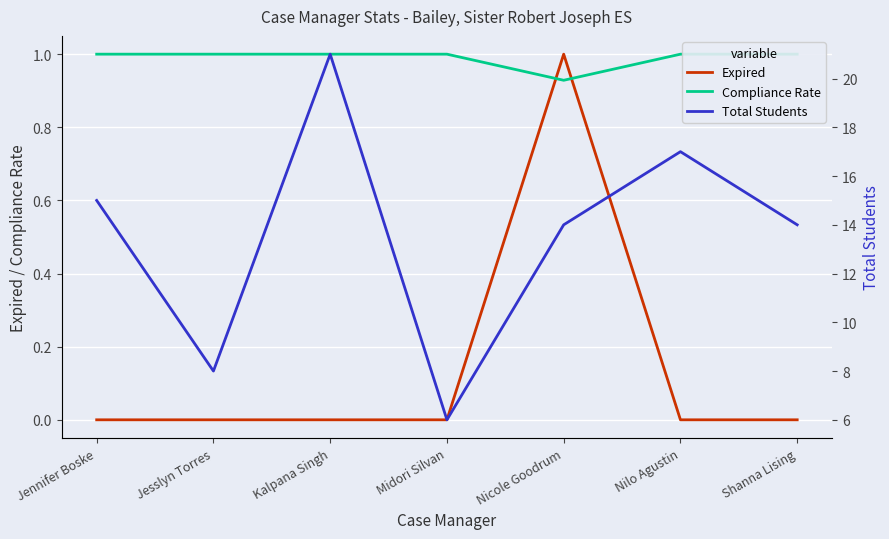

Between Jesslyn Torres and Nicole Goodrum, which series saw the biggest shift?

Total Students